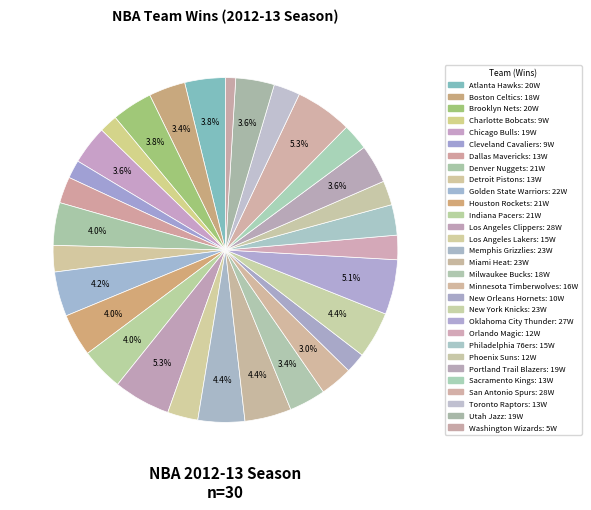

Count the number of slices in the pie.

30